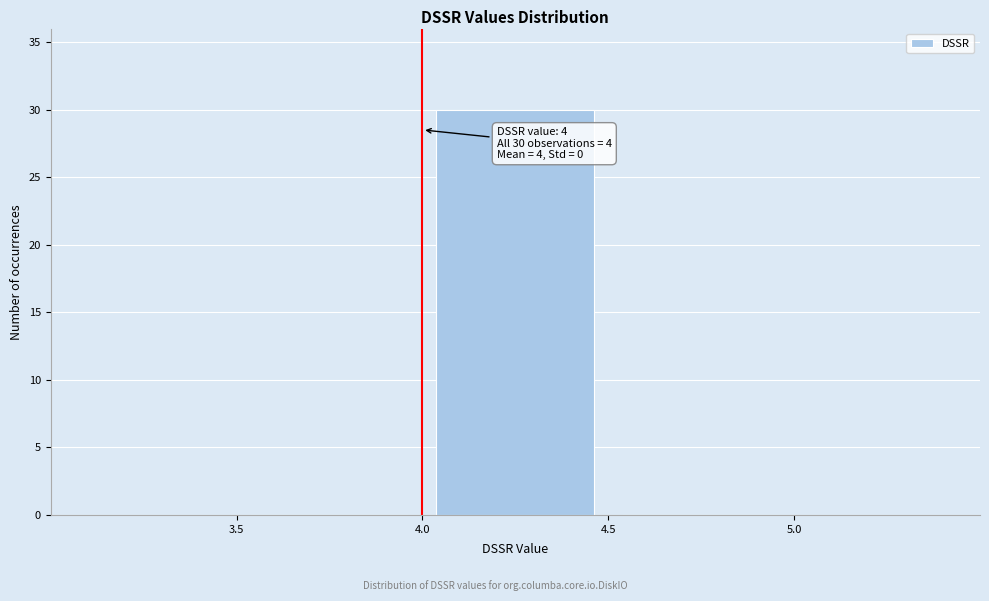

Over which range of the x-axis is the bar tallest?

4.0 to 4.5